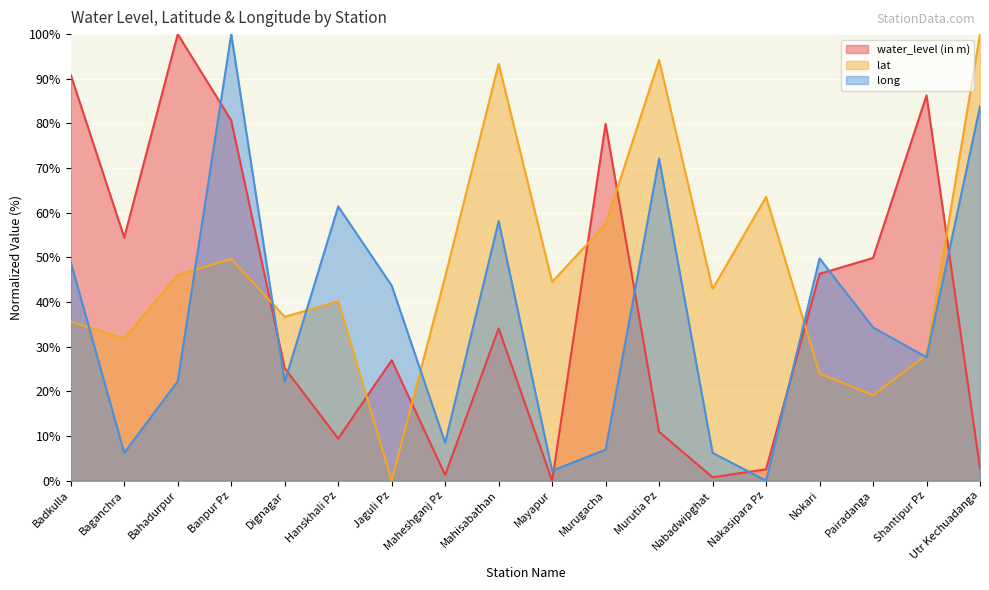

What is the sum of the water_level (in m) values at Maheshganj Pz and Banpur Pz?

81.9